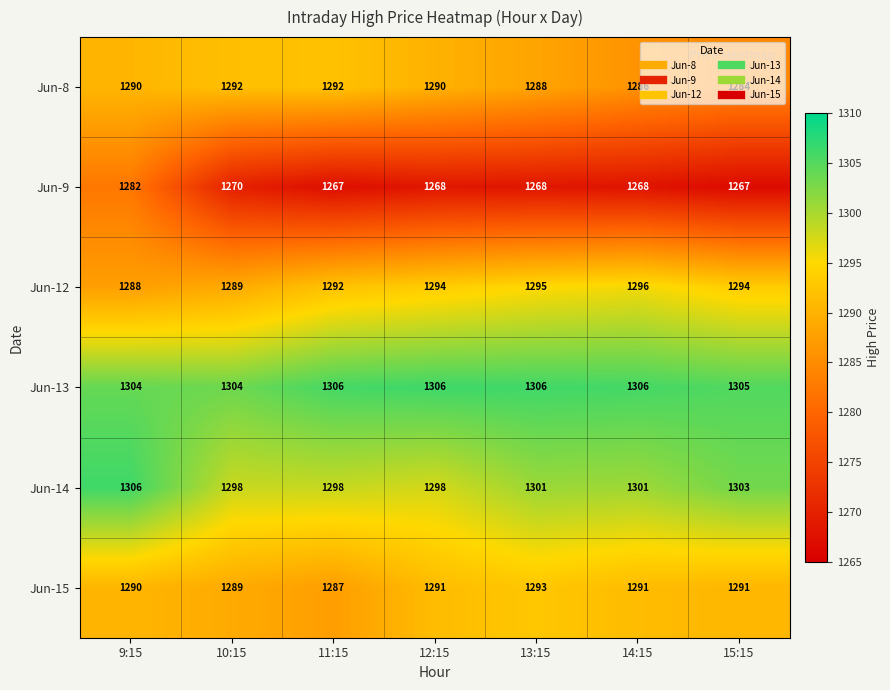

What is the difference between the maximum and minimum values in the Jun-14 series?

8